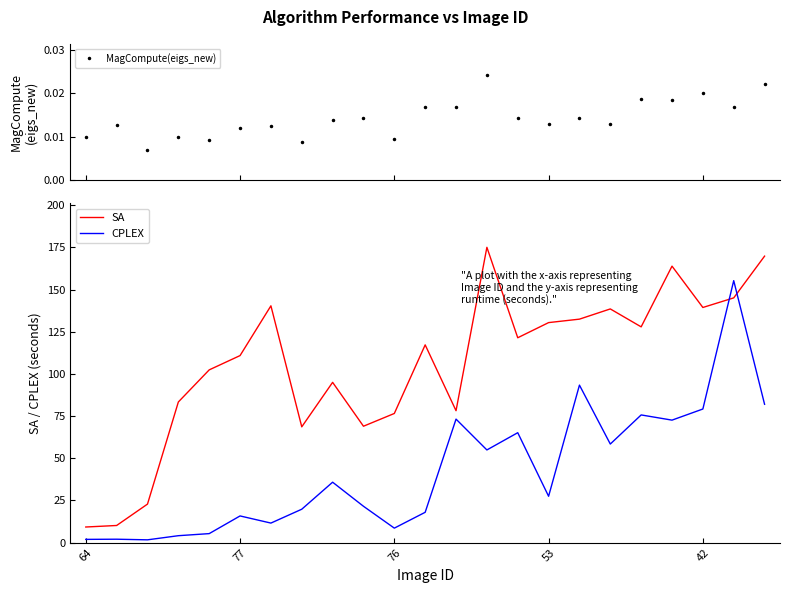

Where is the first local maximum for SA?

6